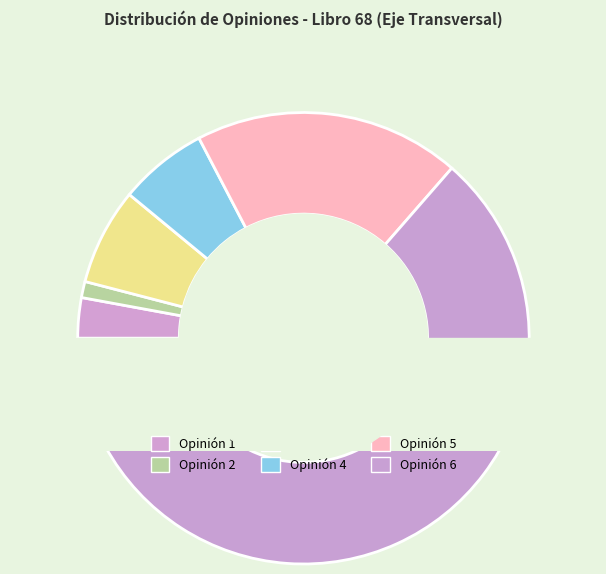

What percentage is the 4 slice, to the nearest percent?

6%